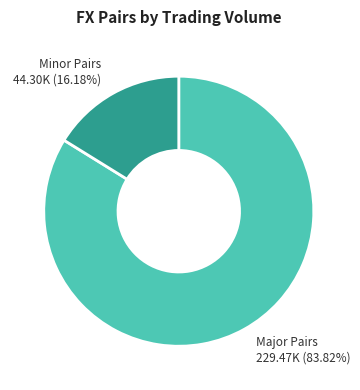

Do Minor Pairs 44.30K (16.18%) and Major Pairs 229.47K (83.82%) together represent more than half of the pie?

Yes